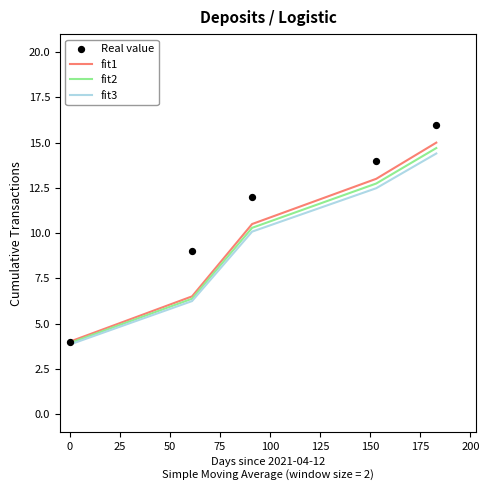

Is the value of fit2 at 50 greater than the value of Real value at 50?

No